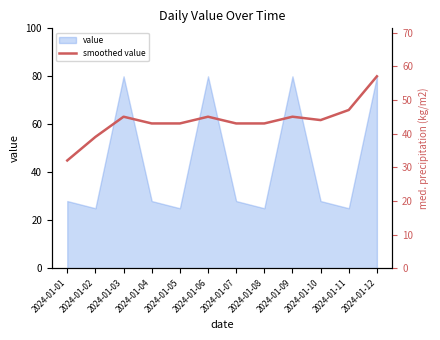

The value of value at 2024-01-06 is 80. True or false?

True